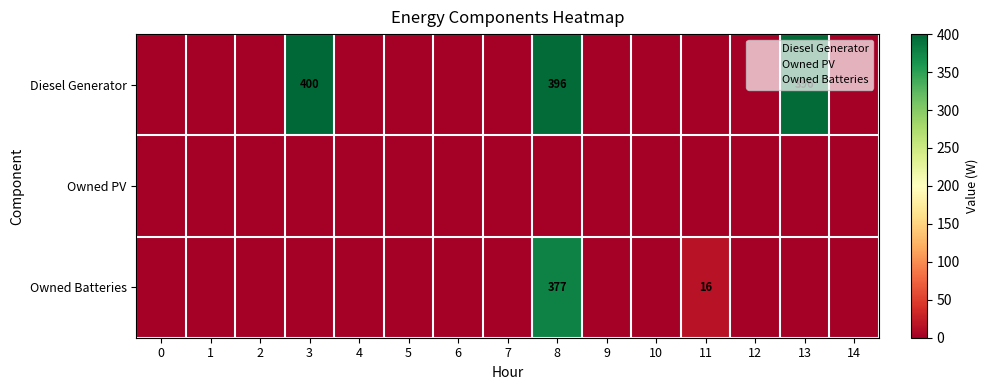

How many data points does each series have?

15